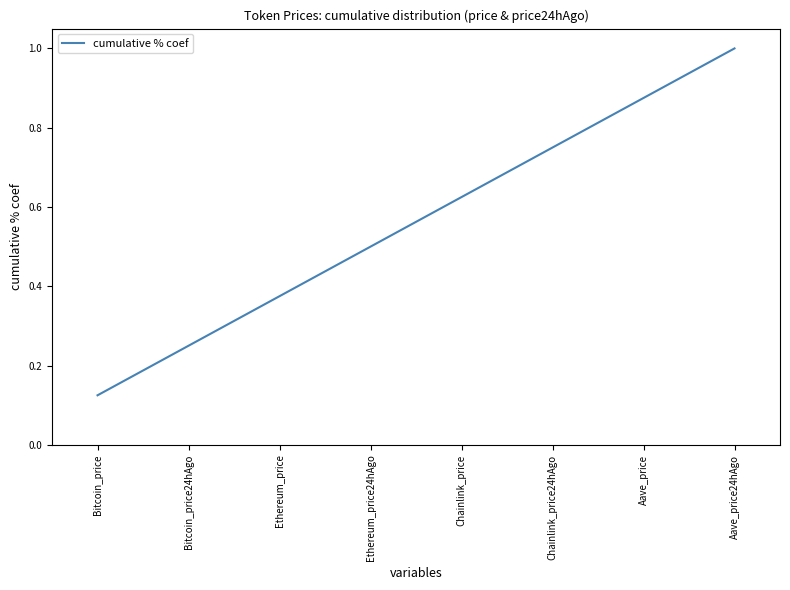

Rank the categories by value from highest to lowest.

Aave_price24hAgo, Aave_price, Chainlink_price24hAgo, Chainlink_price, Ethereum_price24hAgo, Ethereum_price, Bitcoin_price24hAgo, Bitcoin_price